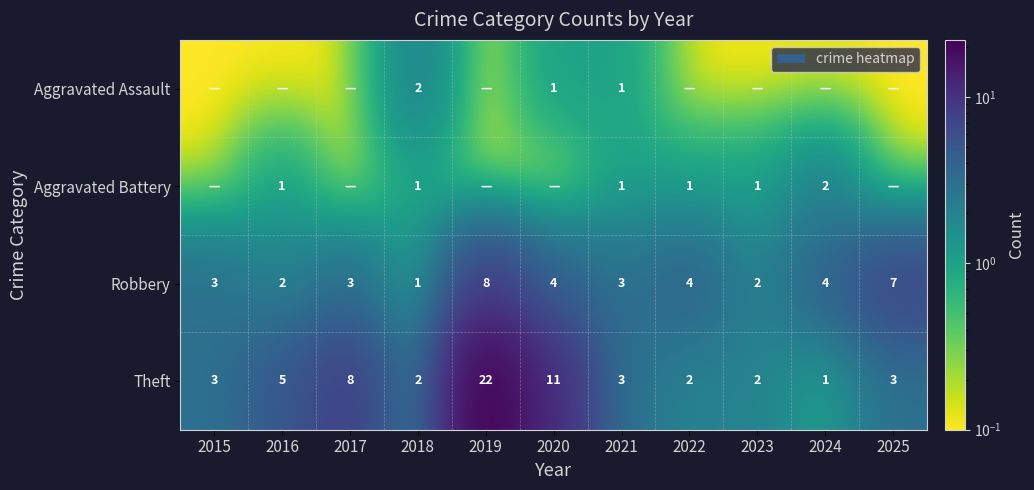

At which category is the sum across all series the highest?

2019